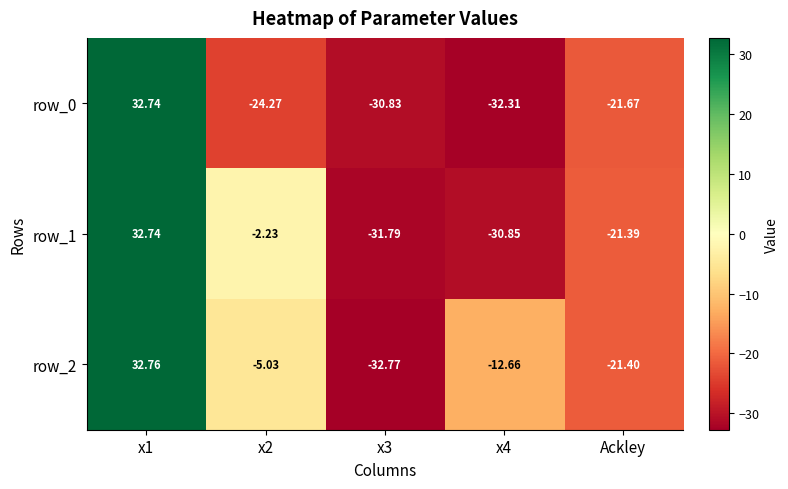

At Ackley, list the series in order from largest to smallest.

row_1, row_2, row_0